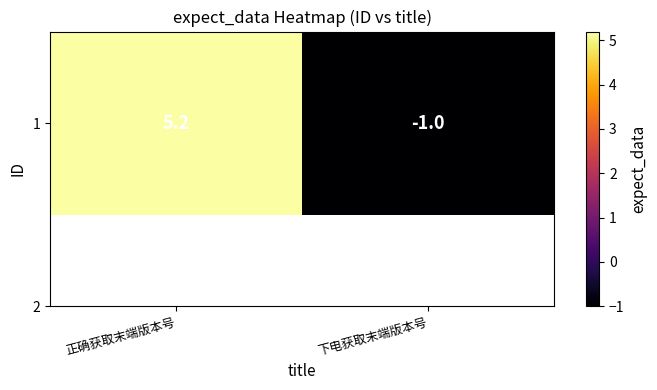

How many values exceed 5?

1